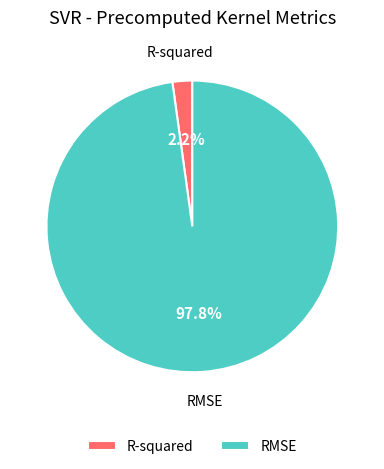

To the nearest percent, what is the combined percentage of RMSE and R-squared?

100%